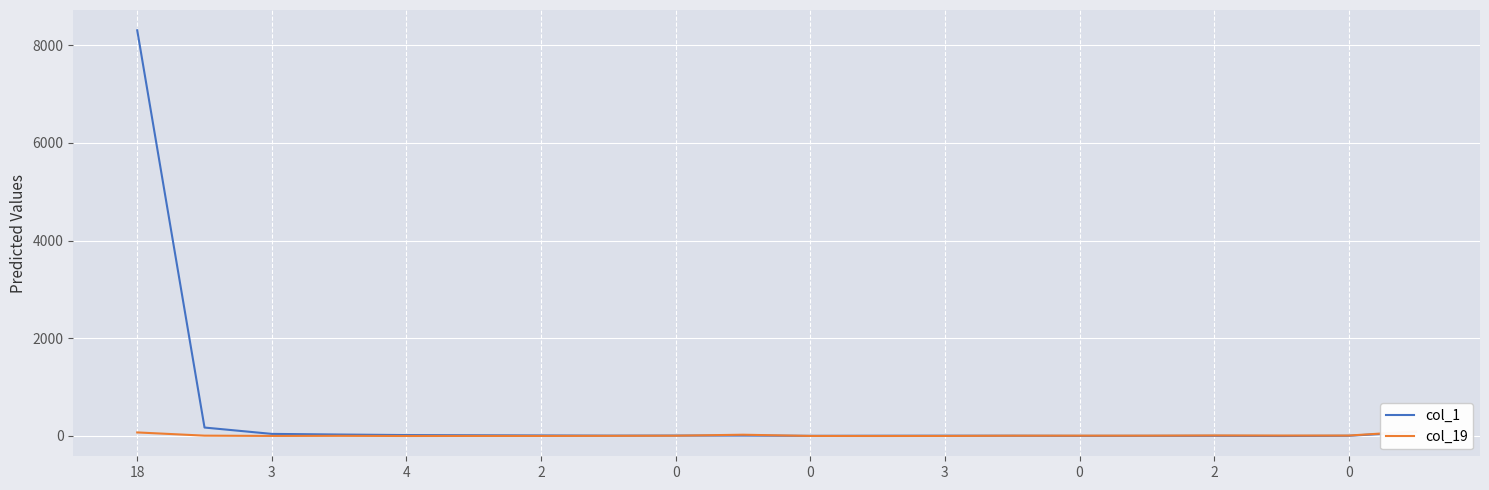

List the series in order of their peak value, highest first.

col_1, col_19